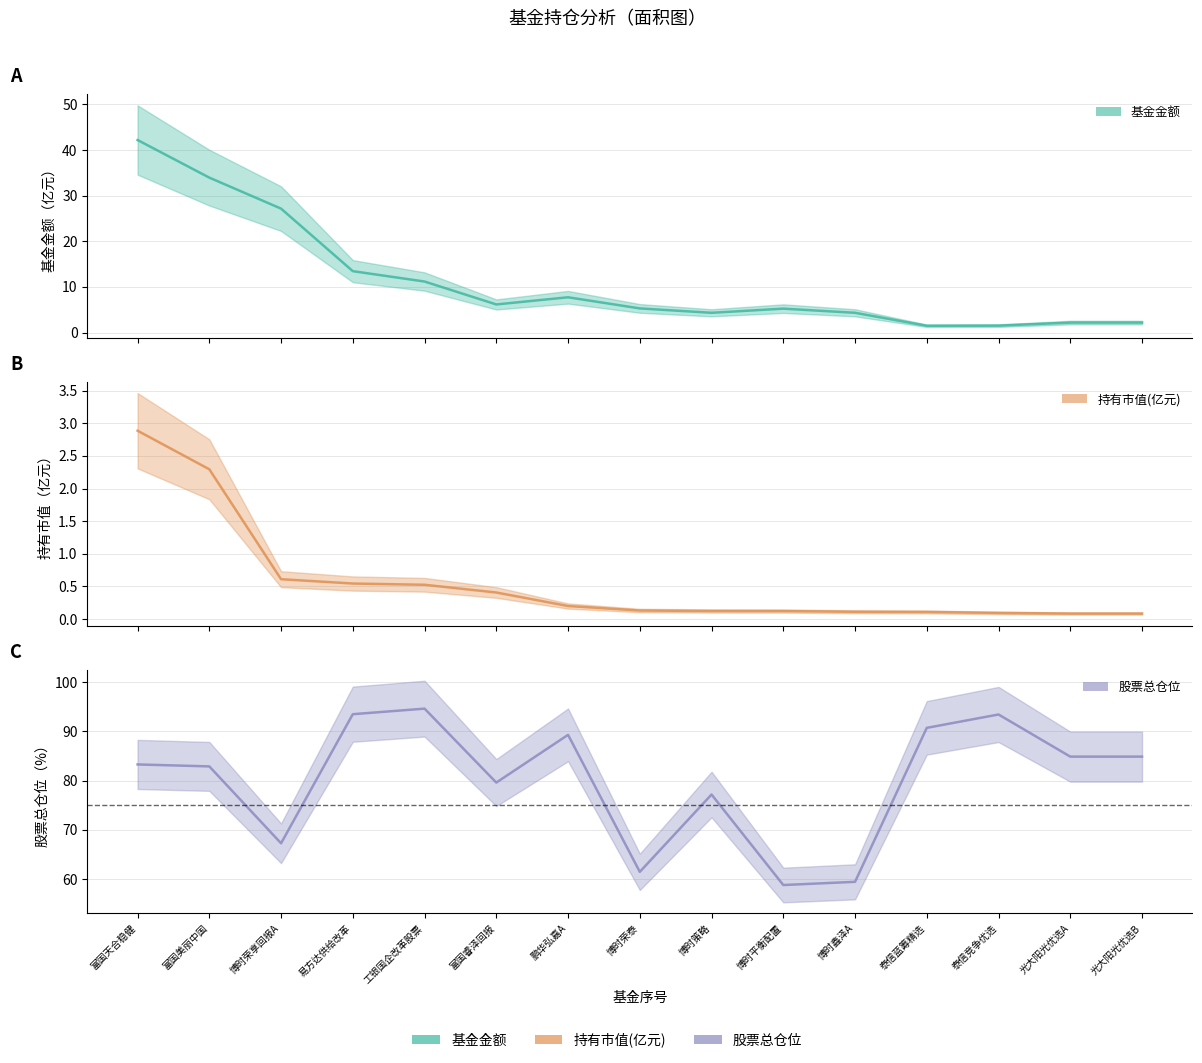

True or false: 股票总仓位 and 基金金额 cross at least once.

False